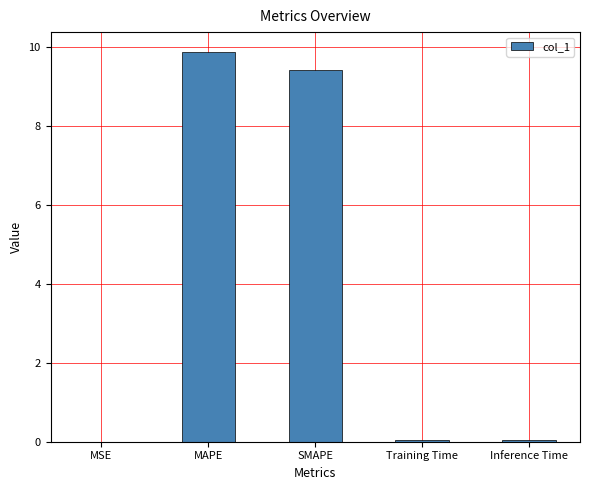

Are the bars horizontal?

No